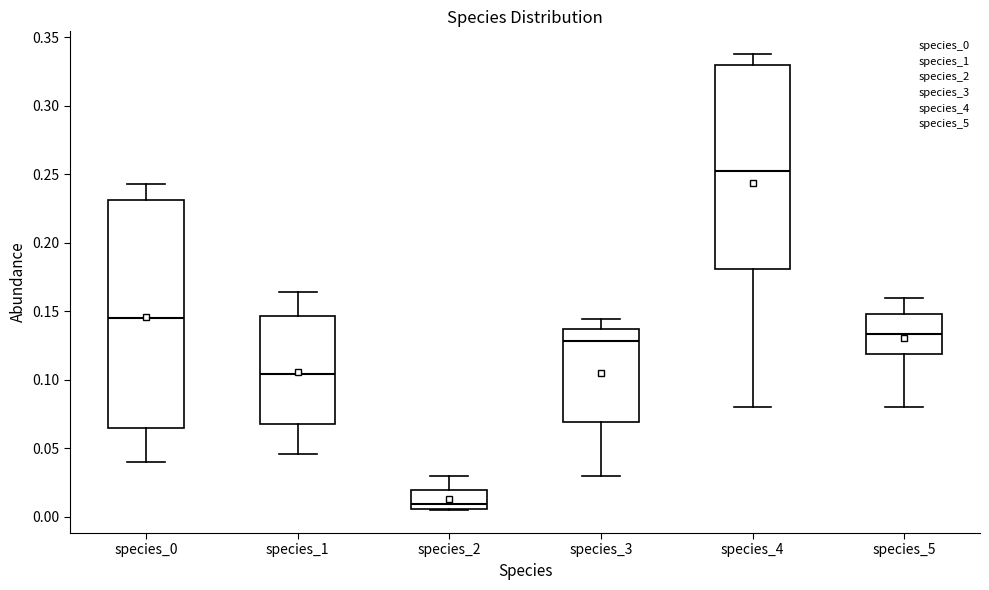

Reading left to right, read every box against the y-axis: the position of its median line, the range the box covers, and the ends of its whiskers. The values are not printed on the chart, so give them approximately, as read against the axis.

species_0: median 0.145, box 0.065 to 0.230, whiskers 0.040 to 0.245
species_1: median 0.105, box 0.070 to 0.145, whiskers 0.045 to 0.165
species_2: median 0.010, box 0.005 to 0.020, whiskers 0.005 to 0.030
species_3: median 0.130, box 0.070 to 0.135, whiskers 0.030 to 0.145
species_4: median 0.250, box 0.180 to 0.330, whiskers 0.080 to 0.340
species_5: median 0.135, box 0.120 to 0.150, whiskers 0.080 to 0.160